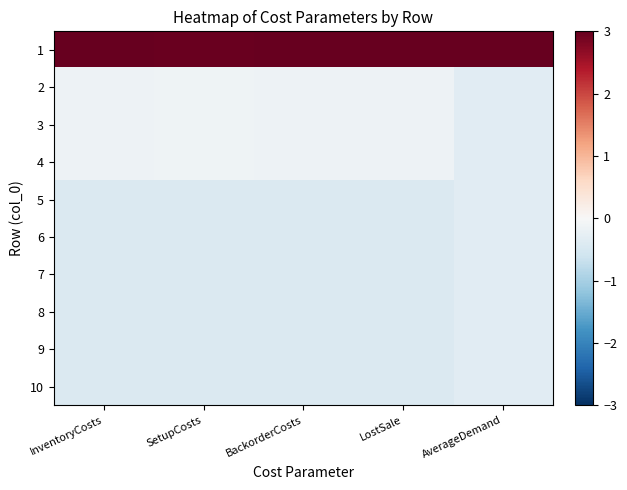

At which category is the sum across all series the highest?

LostSale